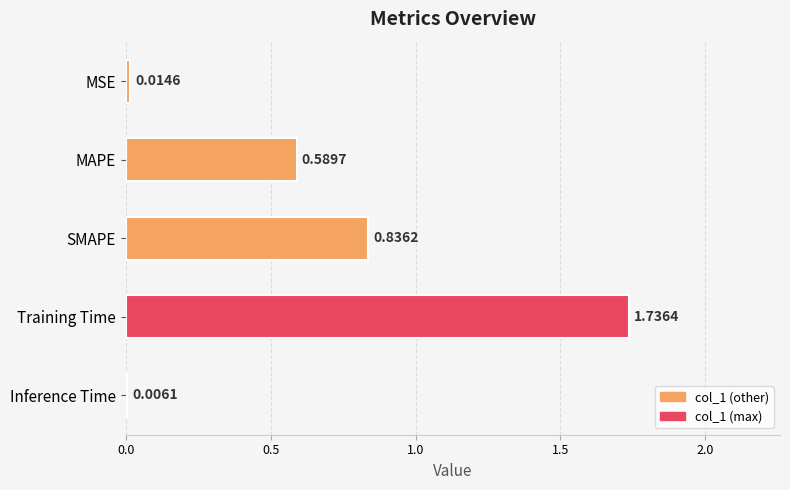

At which label is the value closest to 0?

Inference Time